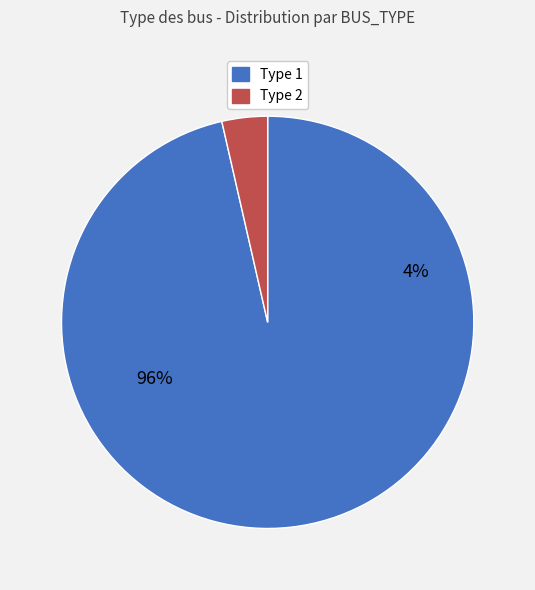

Rank the categories by value from lowest to highest.

BUS_TYPE_2, BUS_TYPE_1